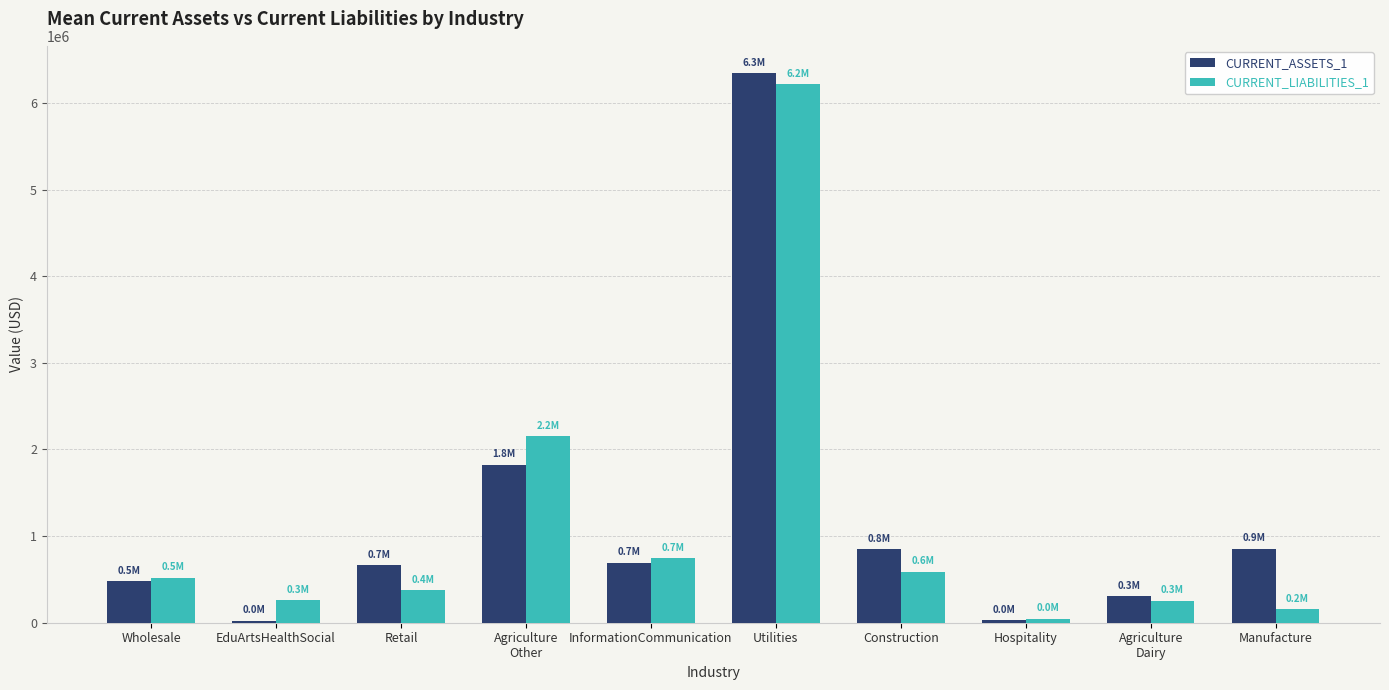

What position from the left is Wholesale?

1